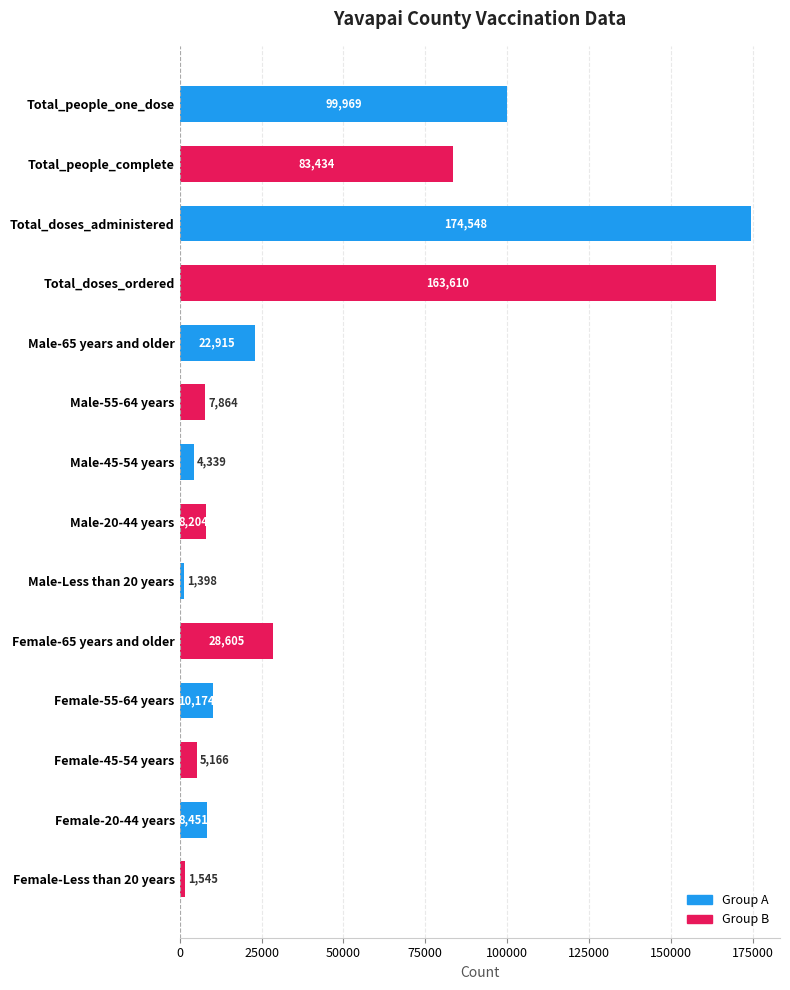

List the labels in order of value, largest first.

Total_doses_administered, Total_doses_ordered, Total_people_one_dose, Total_people_complete, Female-65 years and older, Male-65 years and older, Female-55-64 years, Female-20-44 years, Male-20-44 years, Male-55-64 years, Female-45-54 years, Male-45-54 years, Female-Less than 20 years, Male-Less than 20 years